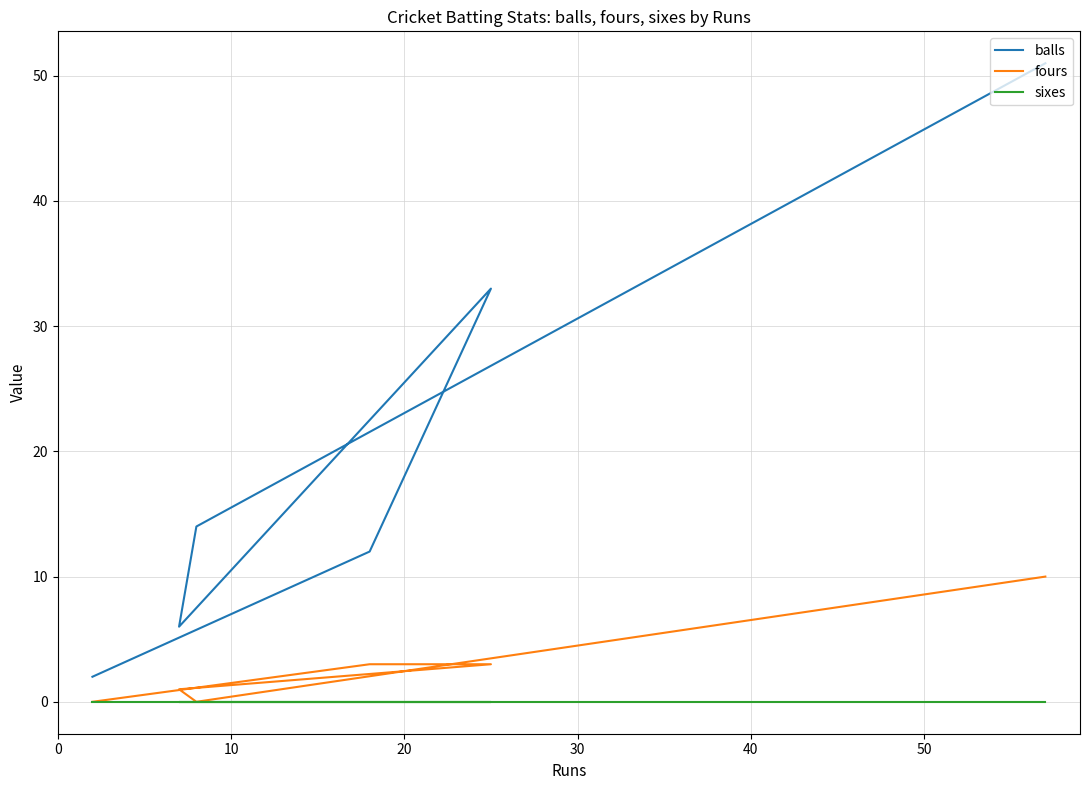

True or false: sixes and fours cross at least once.

False